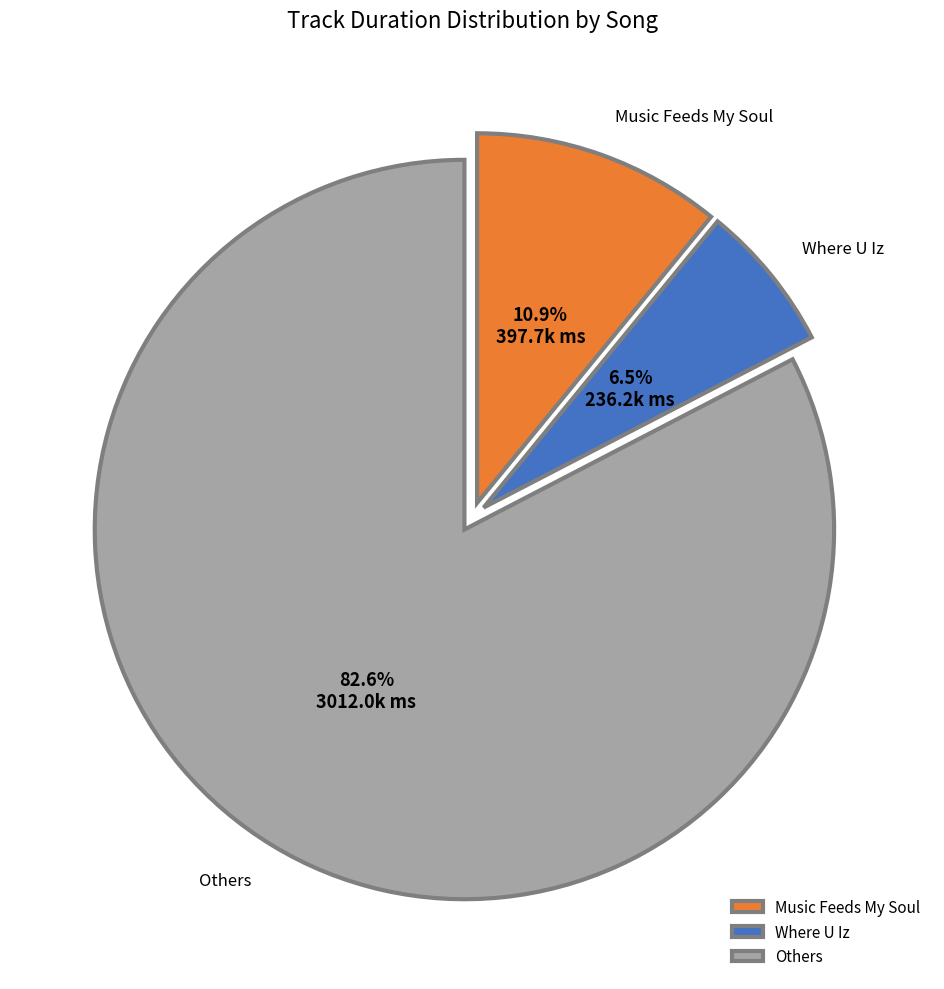

Between Others and Music Feeds My Soul, which is larger?

Others